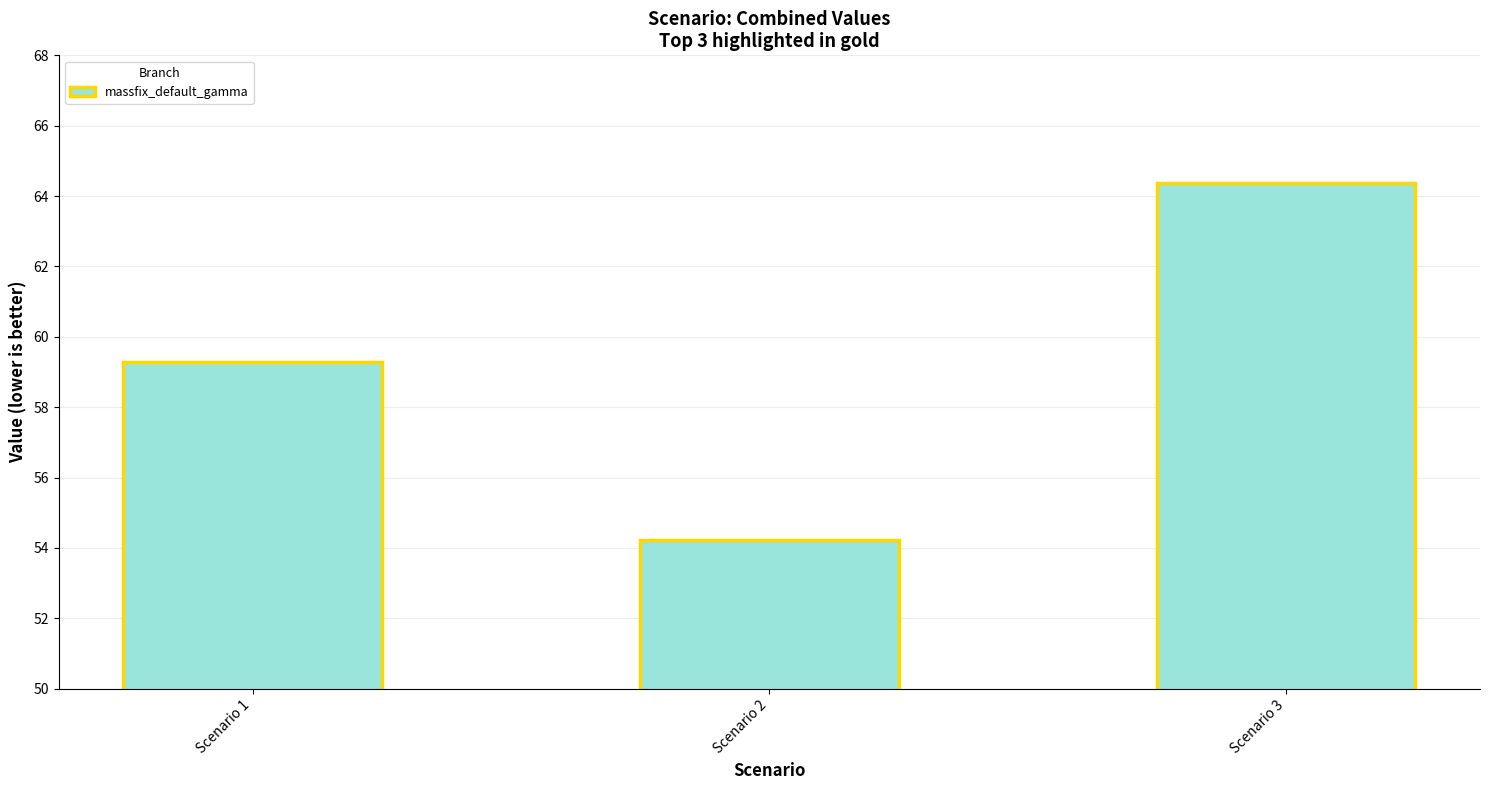

Which has a higher value, Scenario 2 or Scenario 1?

Scenario 1